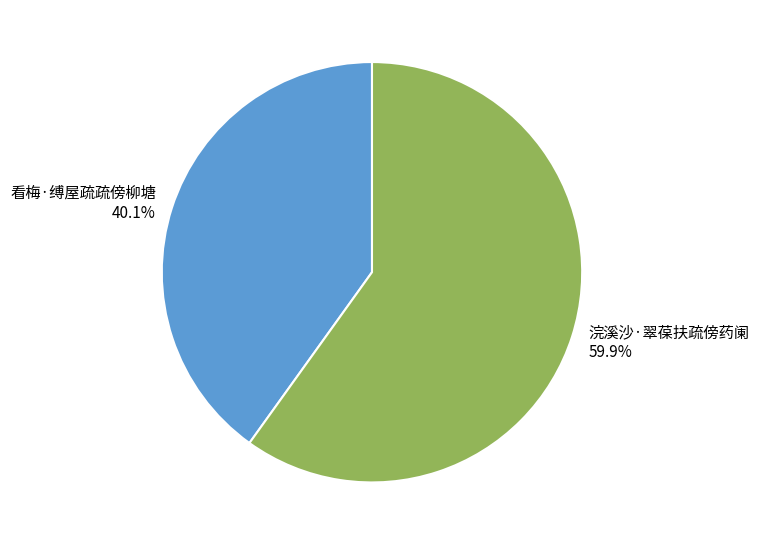

To the nearest percent, what is the difference between the largest and smallest slice percentages?

20%